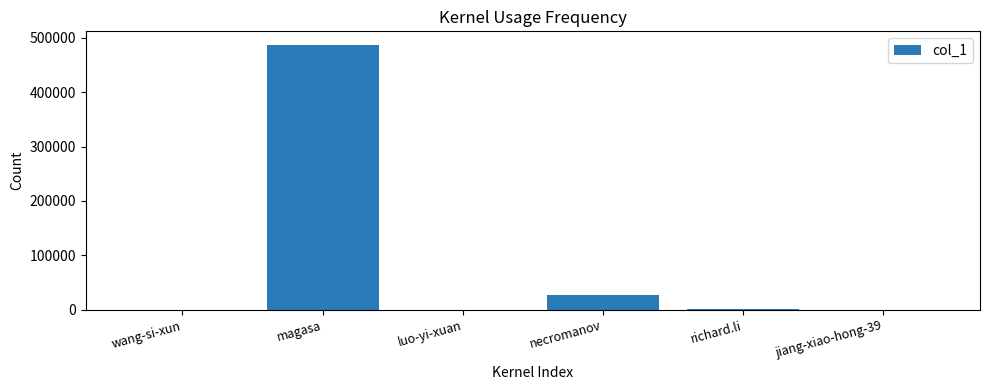

At which label is the value closest to 243598?

necromanov